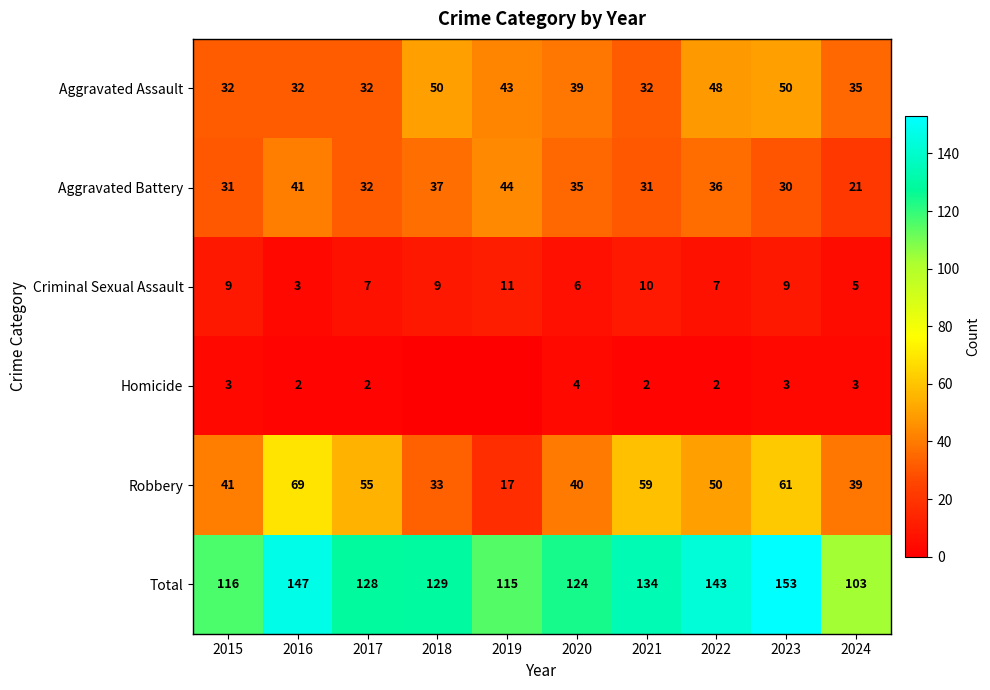

Which category has the lowest value in the Total series?

2024